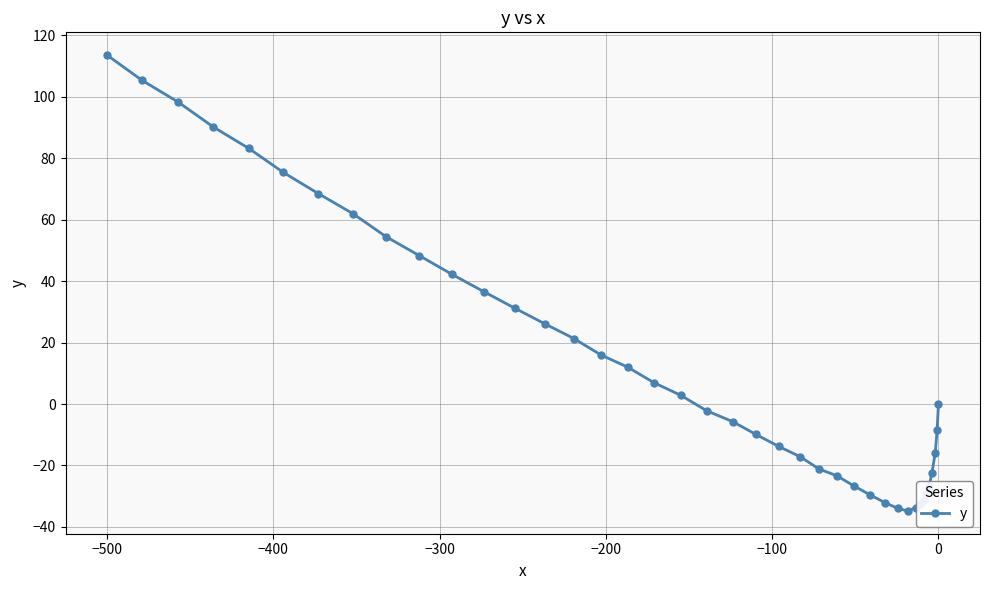

How many points are lower than both their immediate neighbors (excluding endpoints)?

1